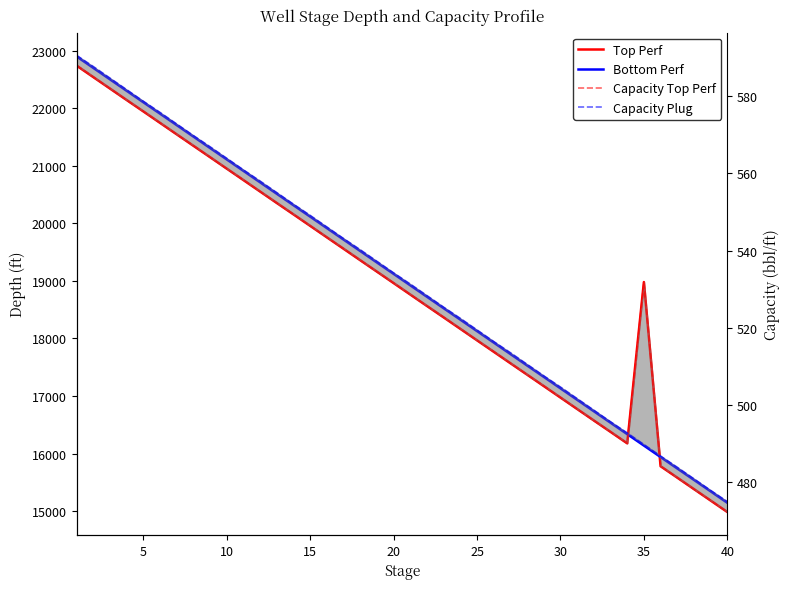

What is the minimum value for Top Perf?

14984.0